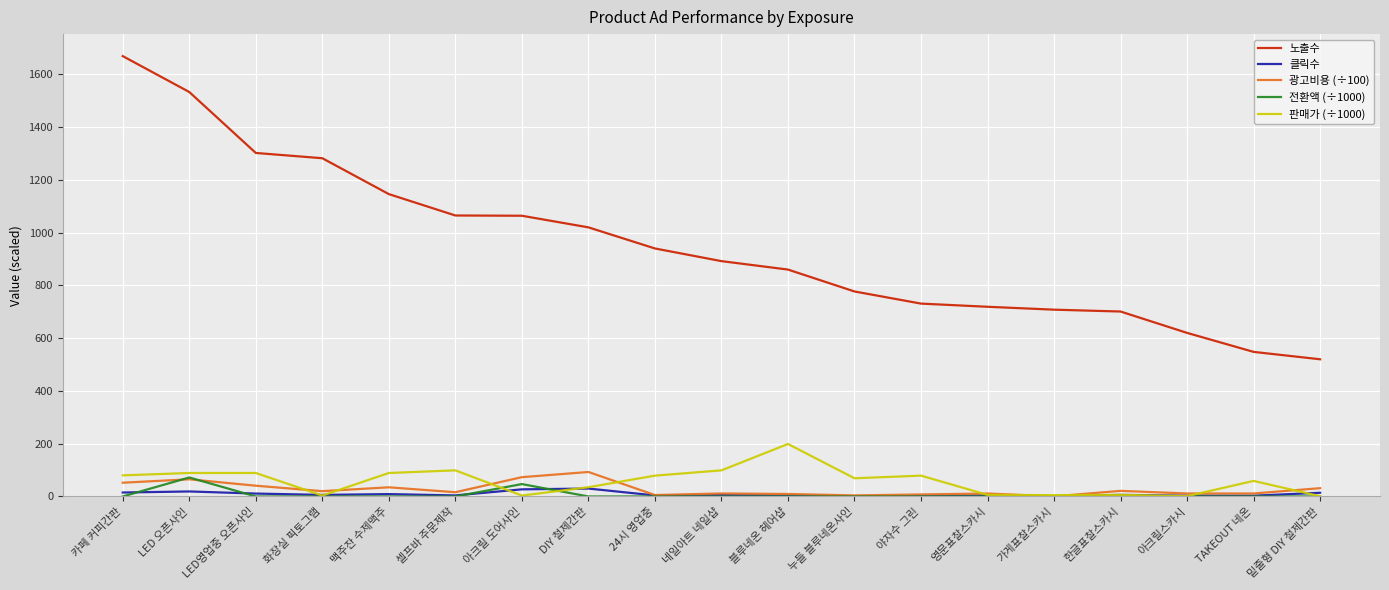

Does the chart display data point markers on the line(s)?

No